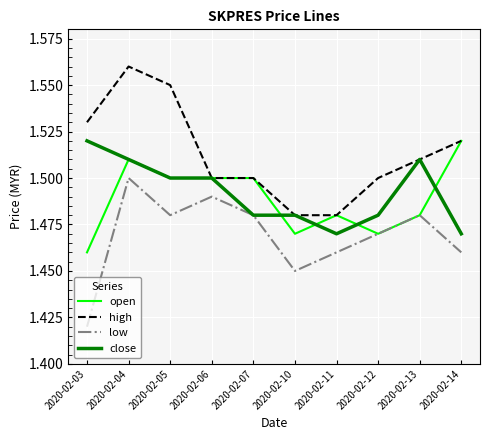

In low, how many points are higher than both neighbors (excluding endpoints)?

3